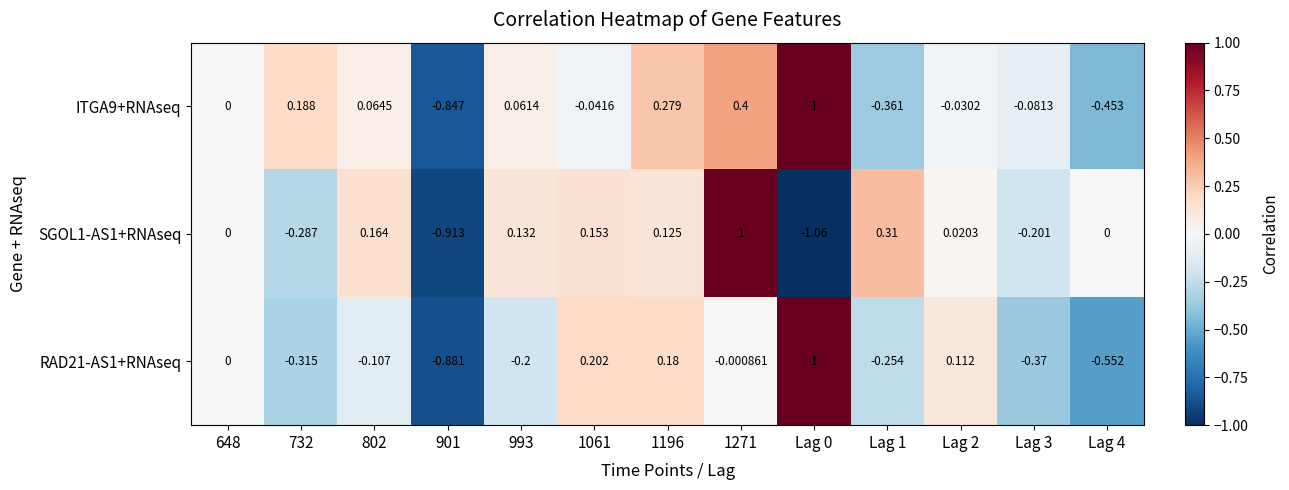

Is the value of ITGA9+RNAseq at 1061 greater than the value of SGOL1-AS1+RNAseq at Lag 4?

No